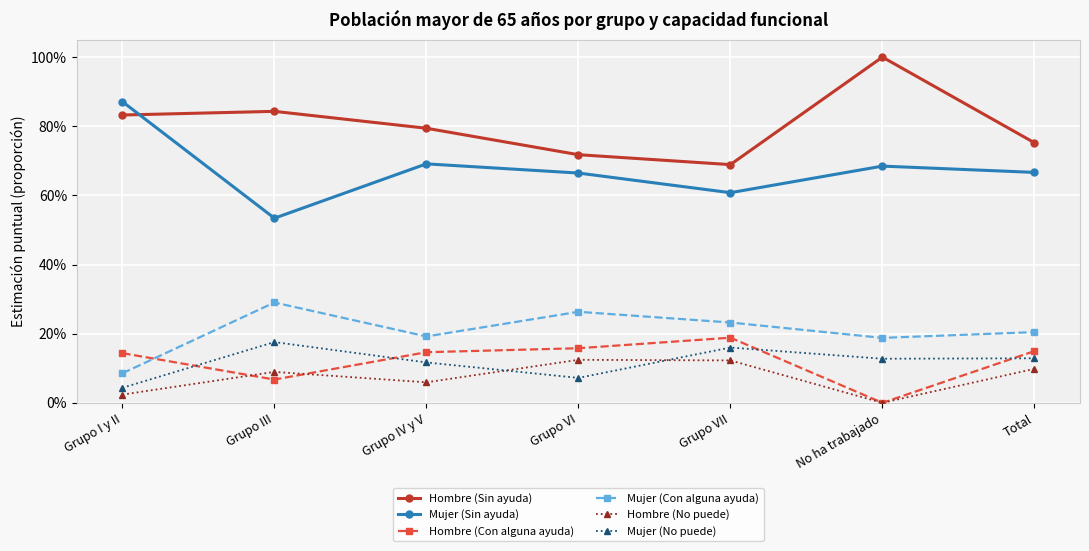

Does the chart display data point markers on the line(s)?

Yes